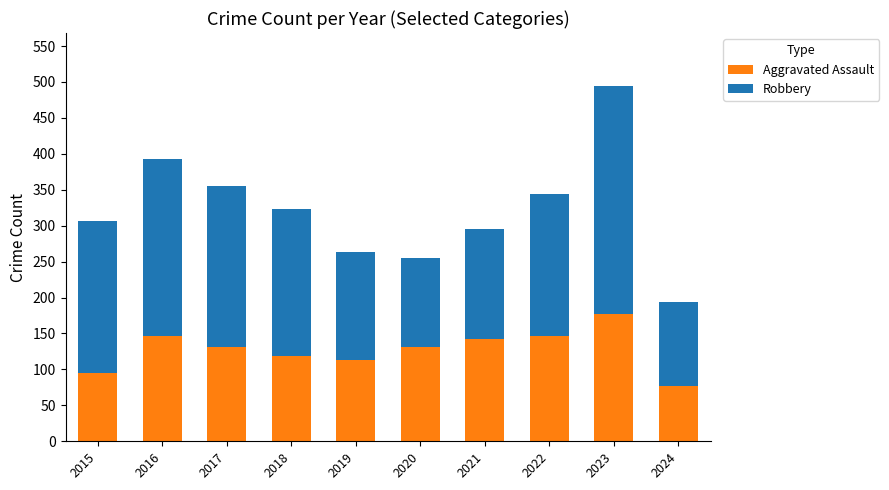

How many bars are there in total?

10